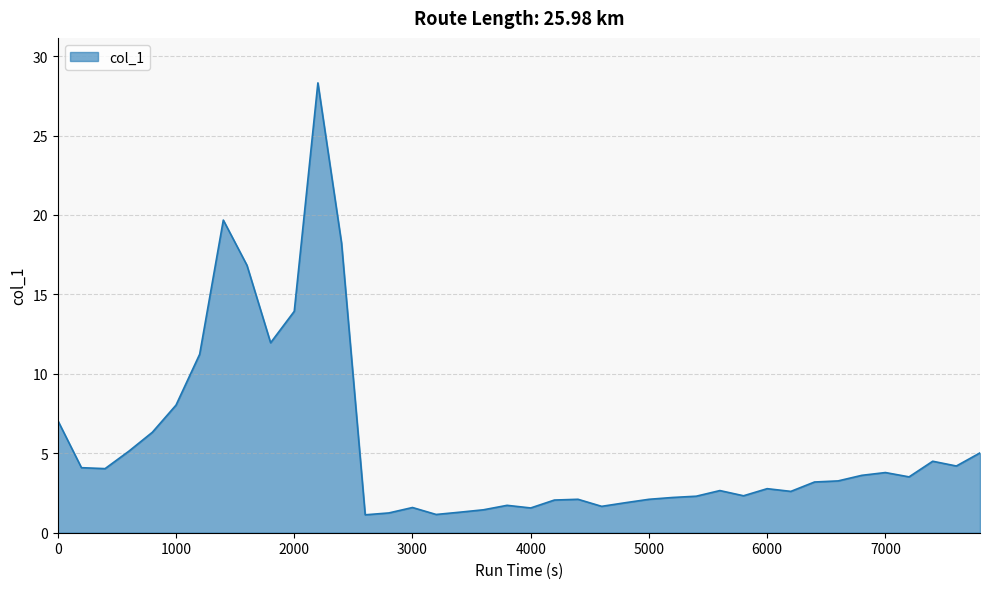

What is the maximum value shown in the chart?

28.3